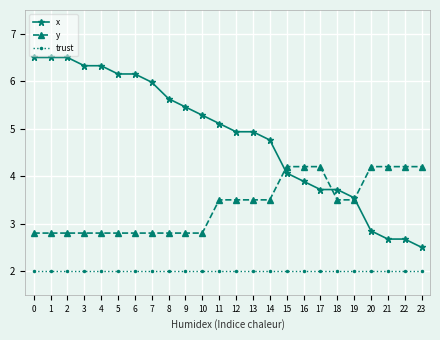

Which series has the widest spread of values?

x